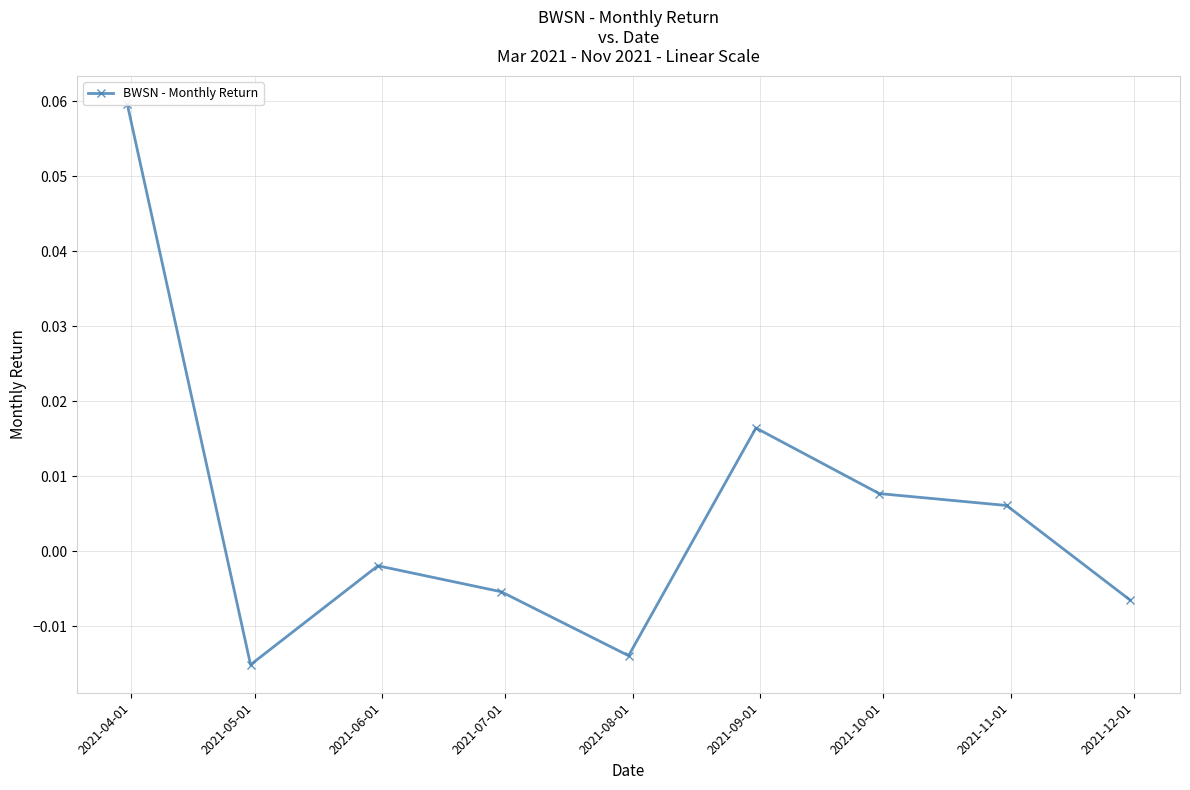

Where is the data nearest to the value 0?

2021-06-01